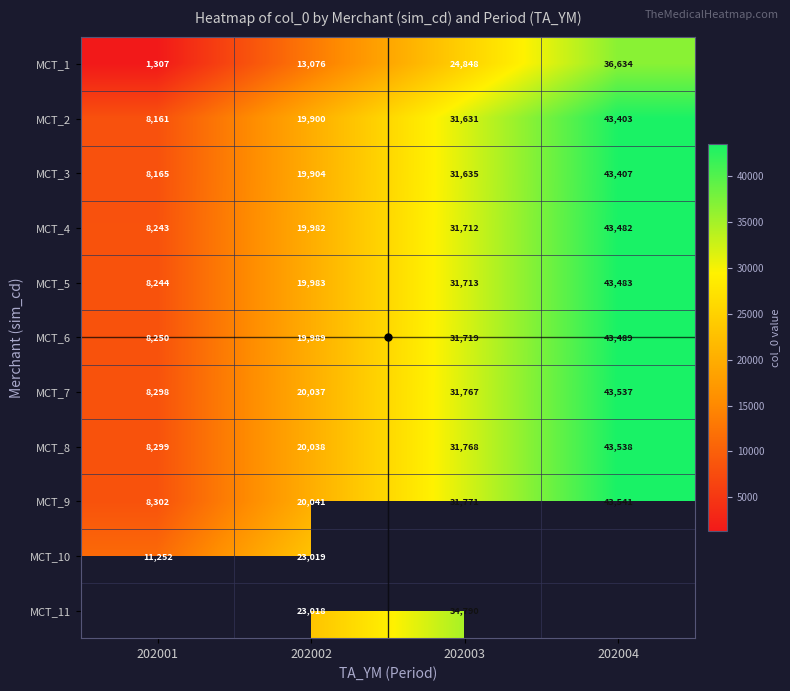

At how many categories does at least one series exceed 26114?

2